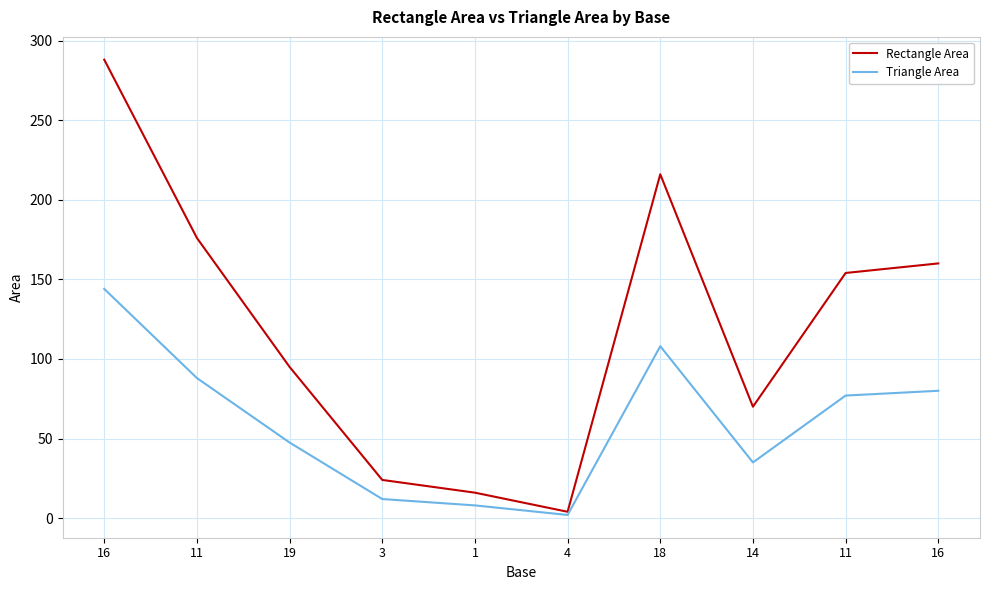

The value of Rectangle Area at 1 is 10.8. True or false?

False